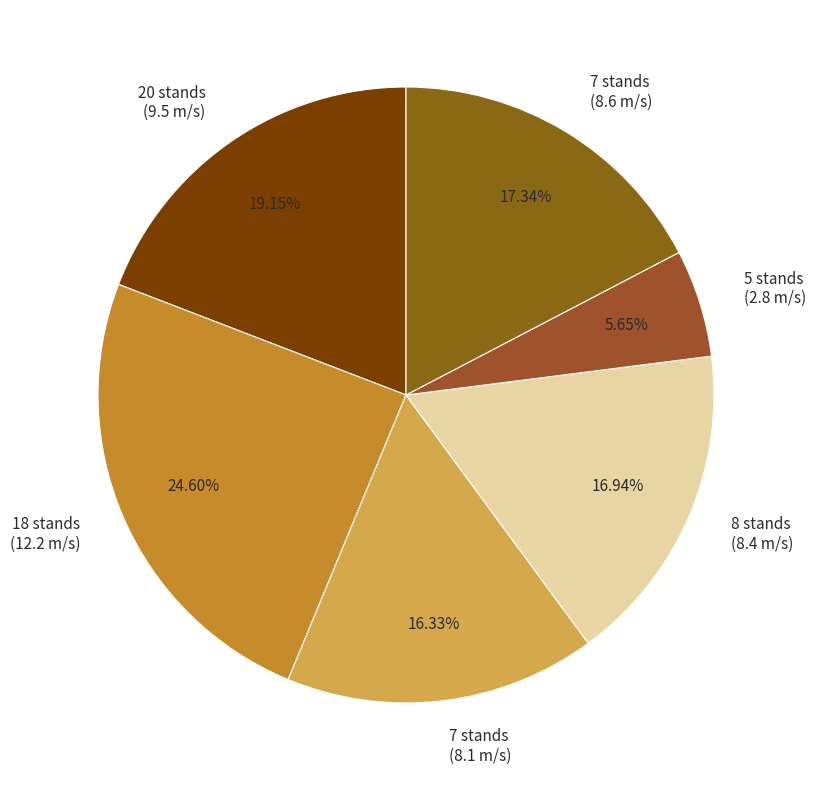

Is there any slice that represents more than half of the pie?

No